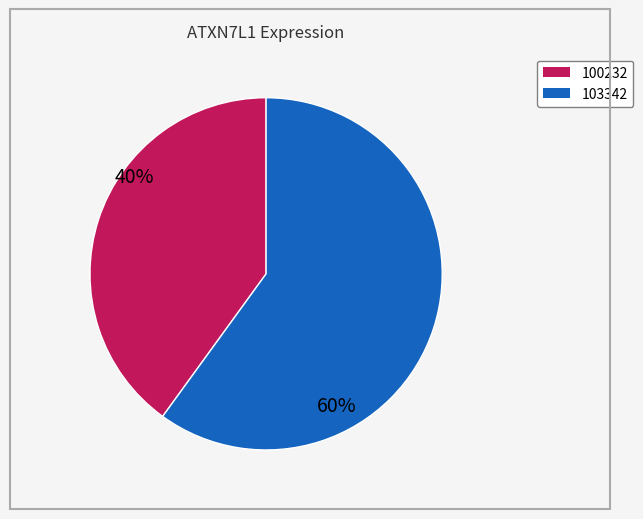

Which slice is the largest?

103342